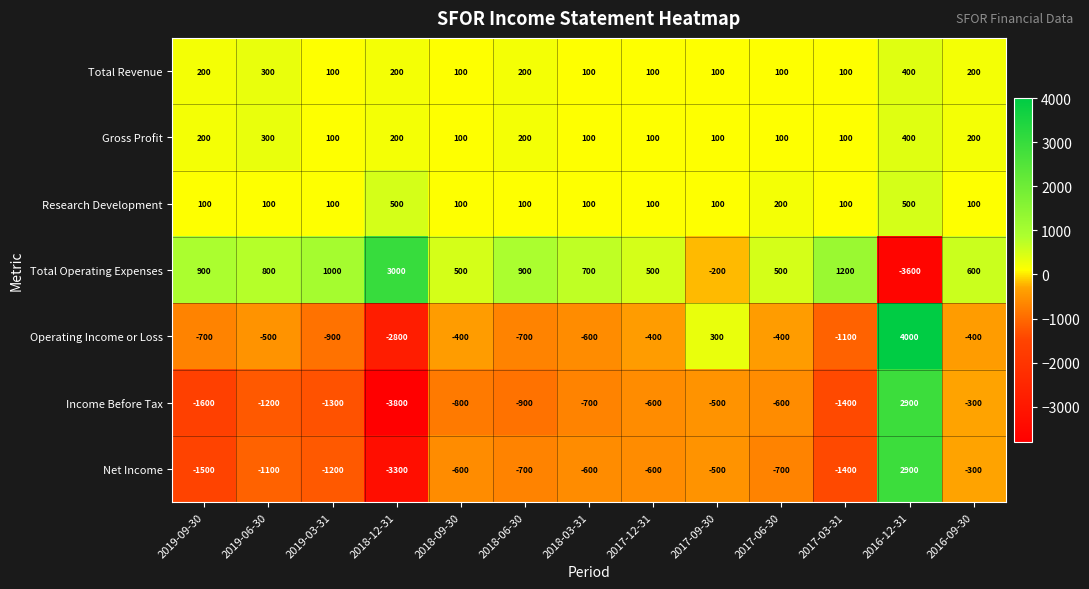

At which label does Operating Income or Loss first exceed -500?

2018-09-30